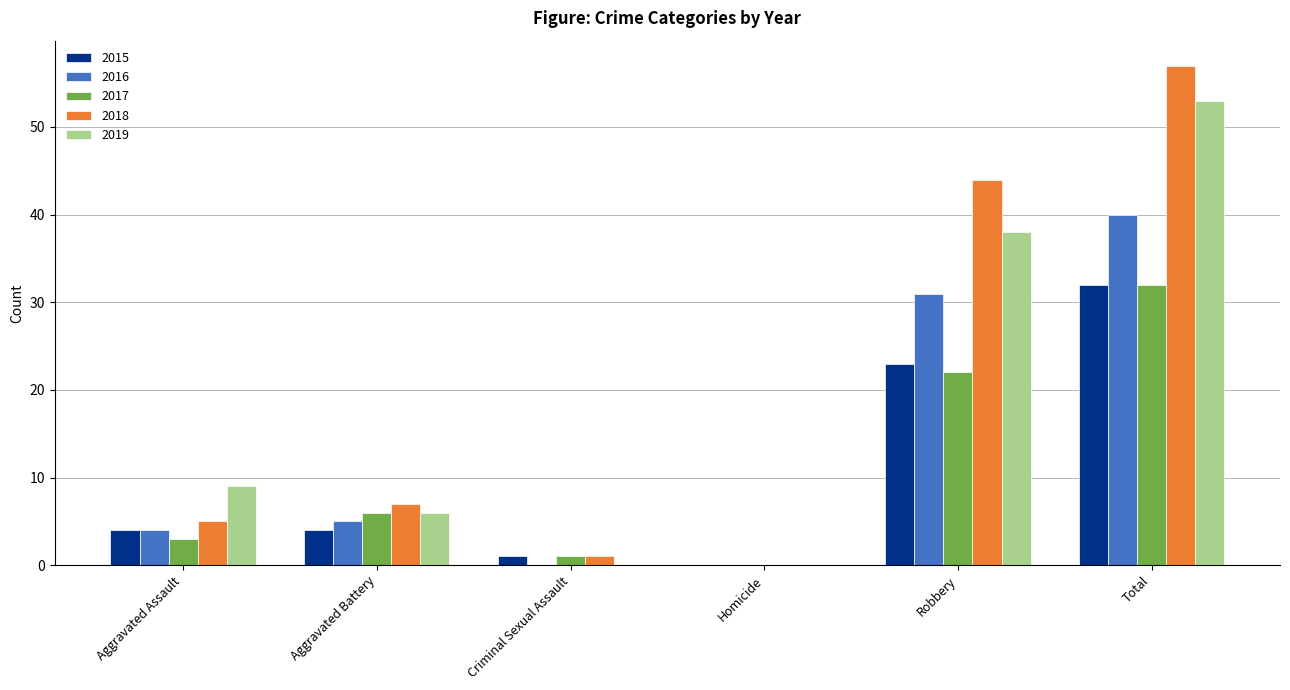

At which label is 2017 closest to 16?

Robbery